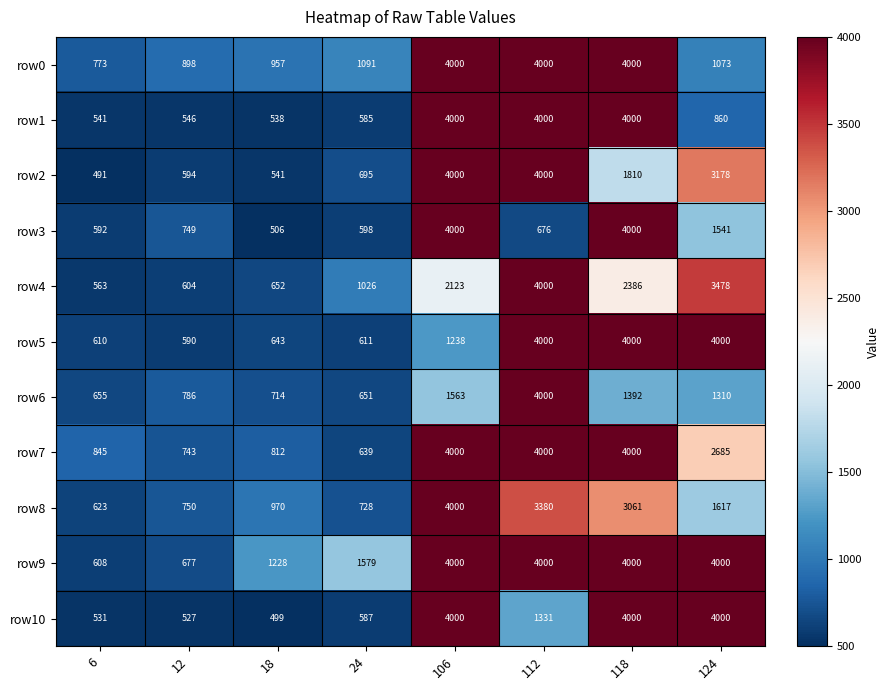

List the labels in order of row8 value, smallest first.

6, 24, 12, 18, 124, 118, 112, 106